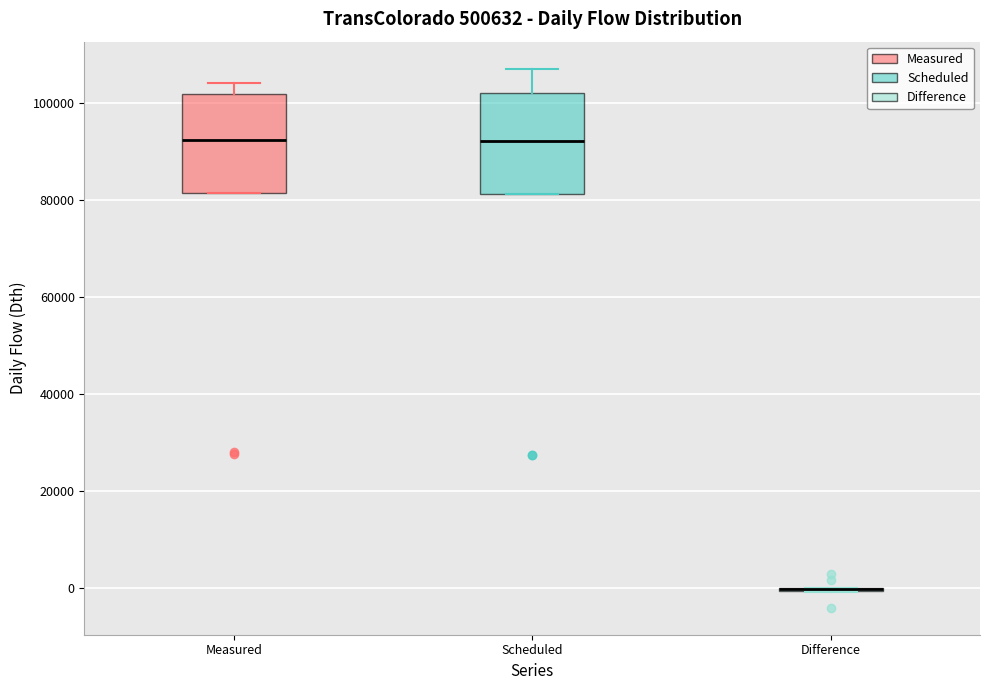

Where is the upper edge of the box for Scheduled on the y-axis? The values are not printed on the chart, so give them approximately, as read against the axis.

102000